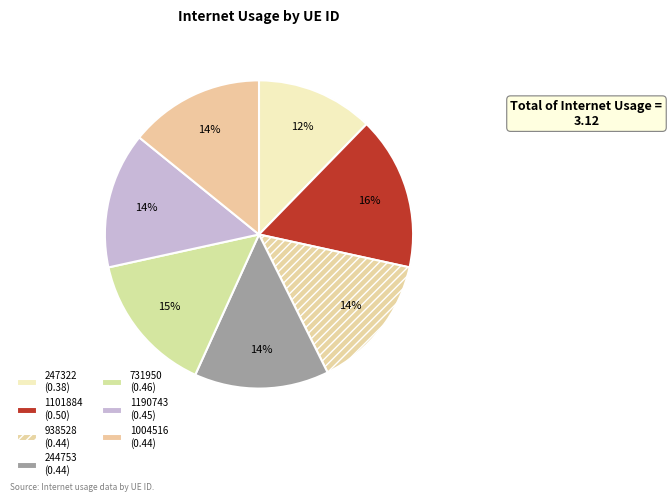

Count the number of slices in the pie.

7